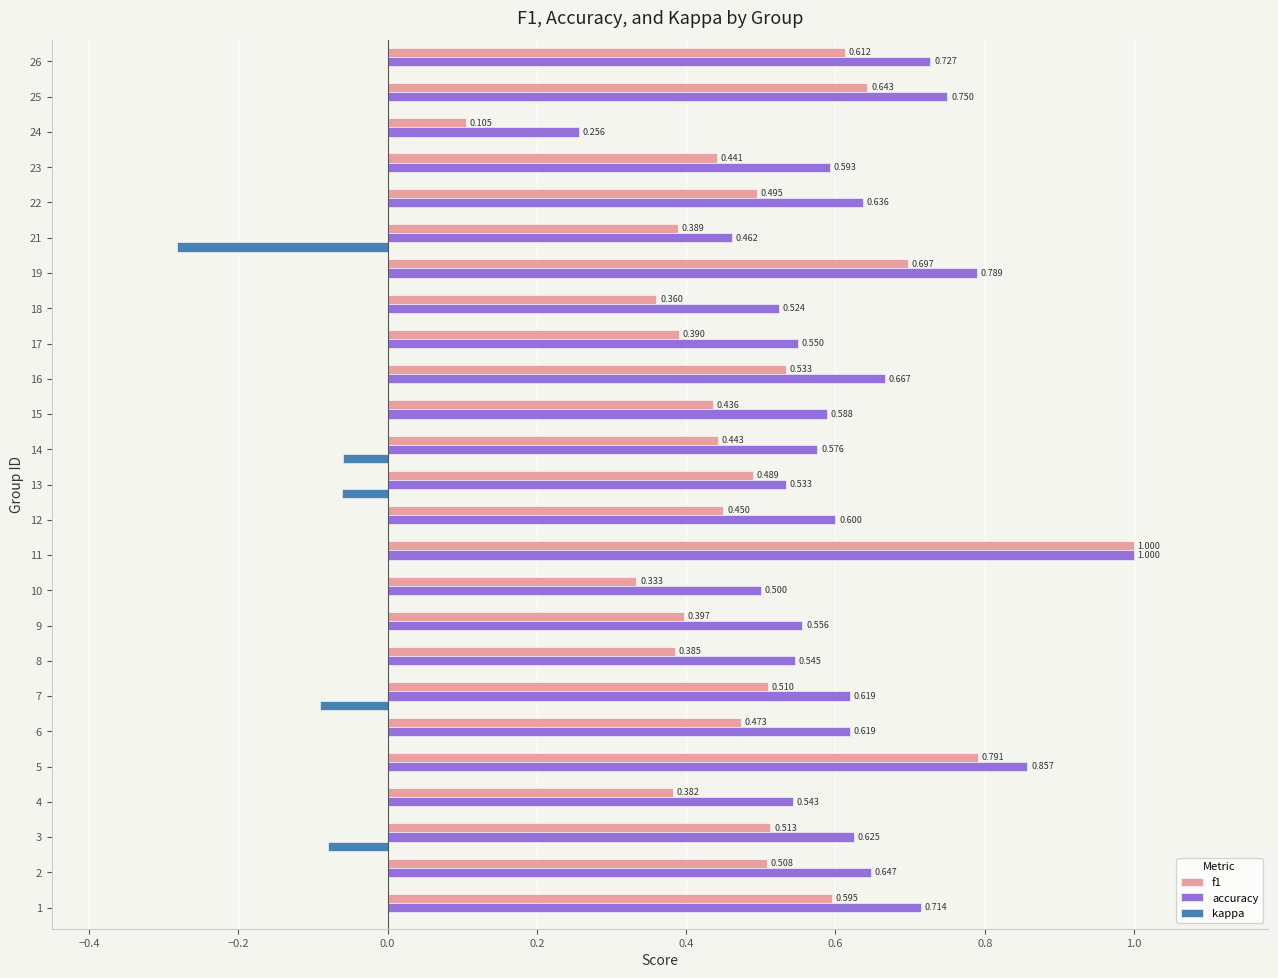

At which label is f1 closest to 0?

24